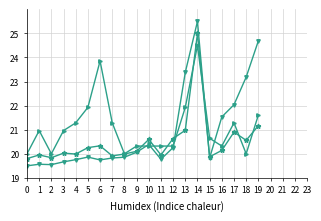

What is the total value across all series at 7?

61.0